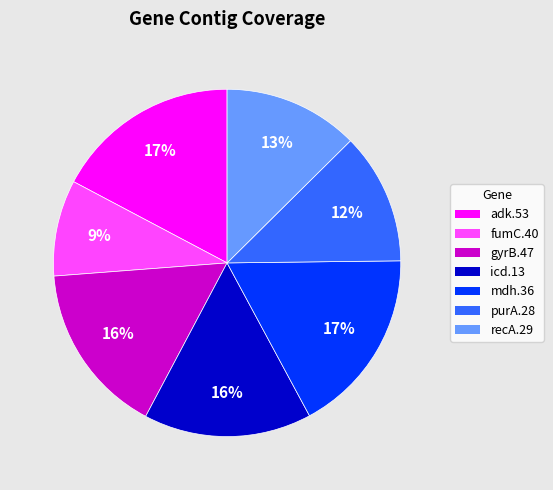

Which category has the smallest portion of the pie?

fumC.40